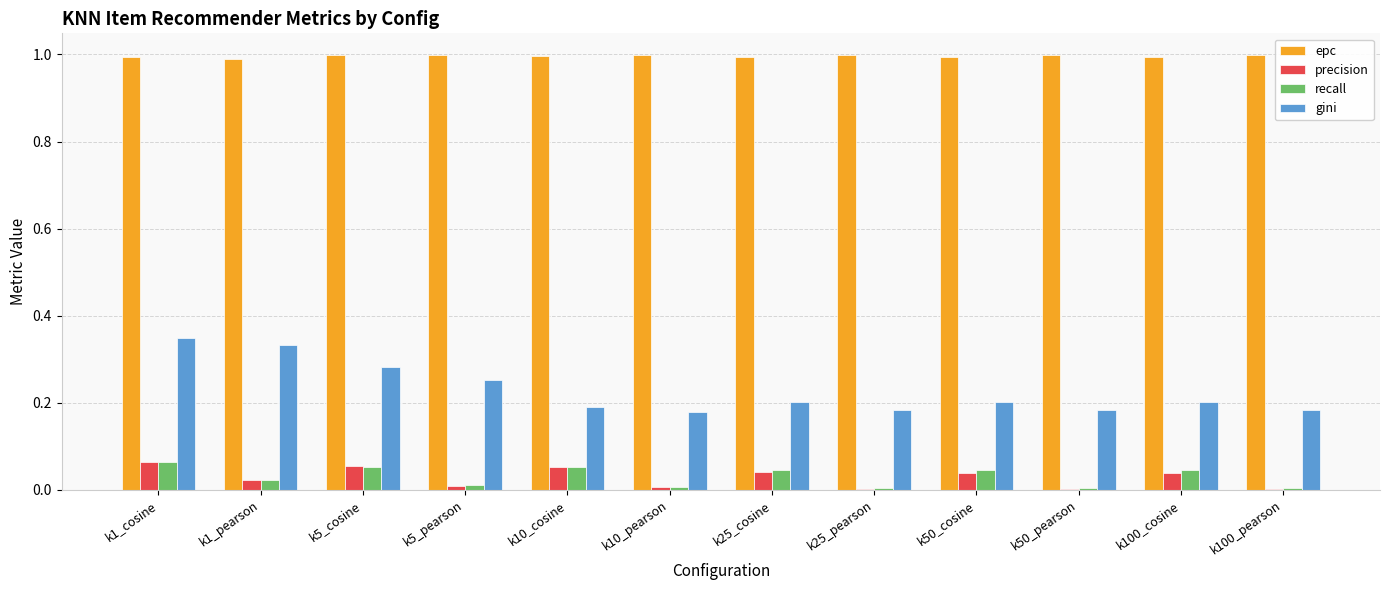

How many data points does each series have?

12